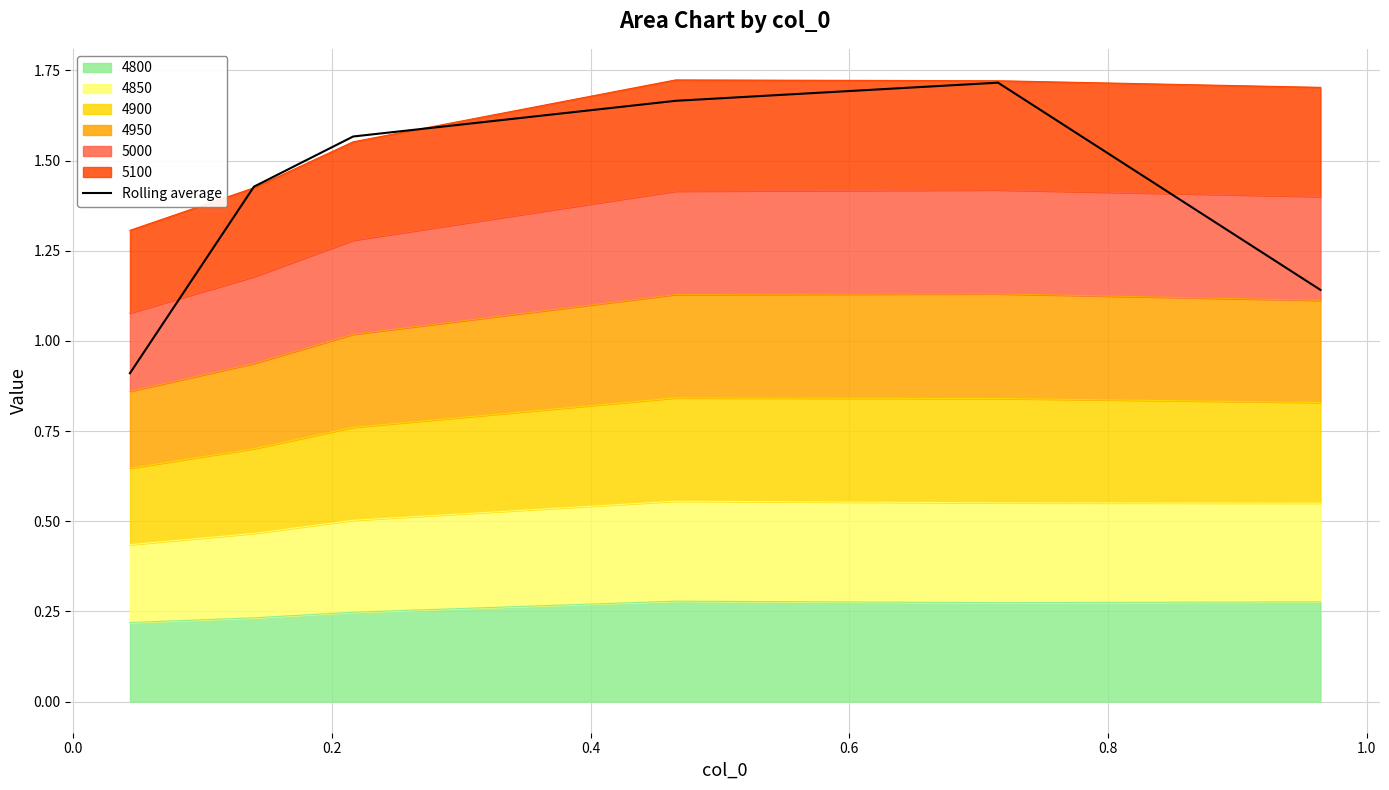

Reading left to right, extract all data points from this chart.

0.9	1.4	1.6	1.7	1.7	1.1